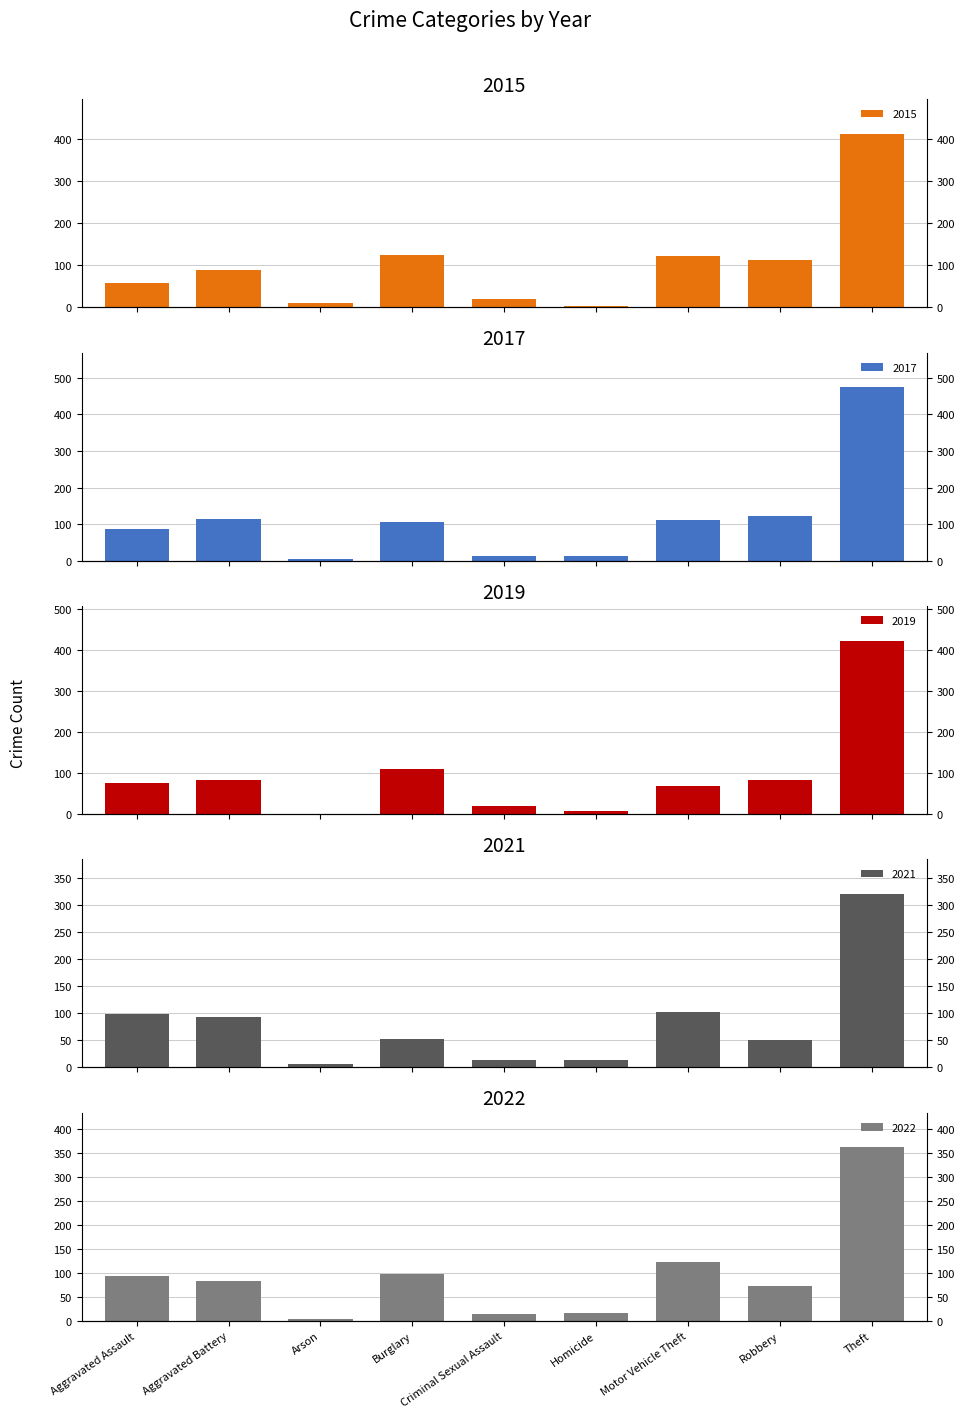

Is it true that 2021 equals 35 at Robbery?

False